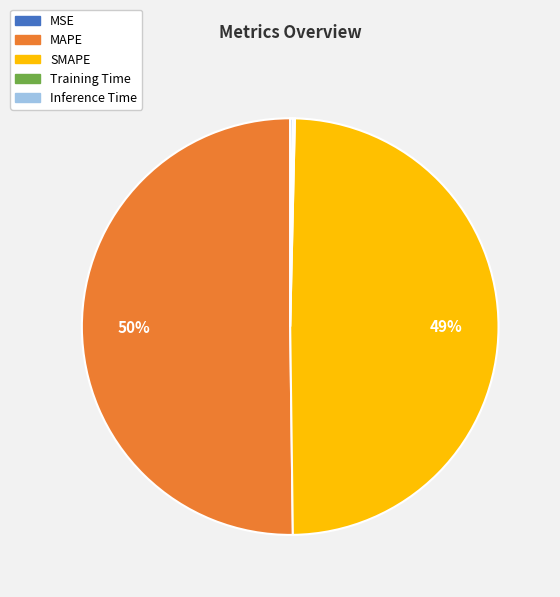

Between SMAPE and MAPE, which is larger?

MAPE